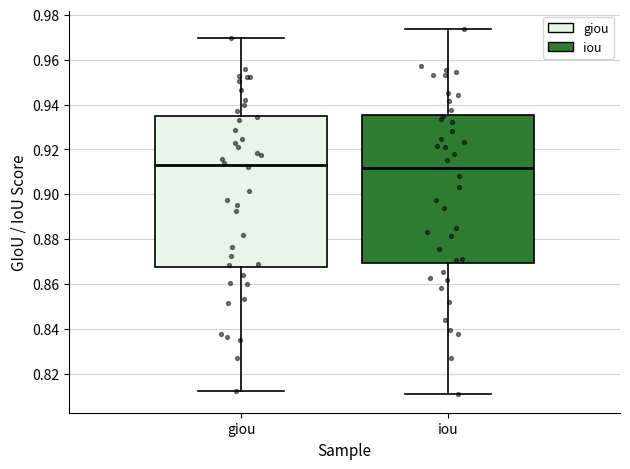

Reading left to right, transcribe this box plot: for each box, give where its median line is, the range the box spans, and where its two whiskers end, as read against the y-axis. The values are not printed on the chart, so give them approximately, as read against the axis.

giou: median 0.914, box 0.868 to 0.936, whiskers 0.812 to 0.970
iou: median 0.912, box 0.870 to 0.936, whiskers 0.810 to 0.974